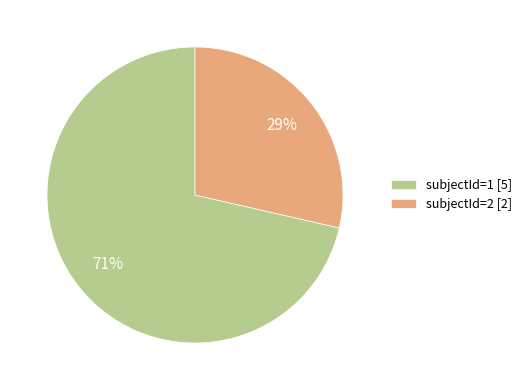

What is the majority slice?

subjectId=1